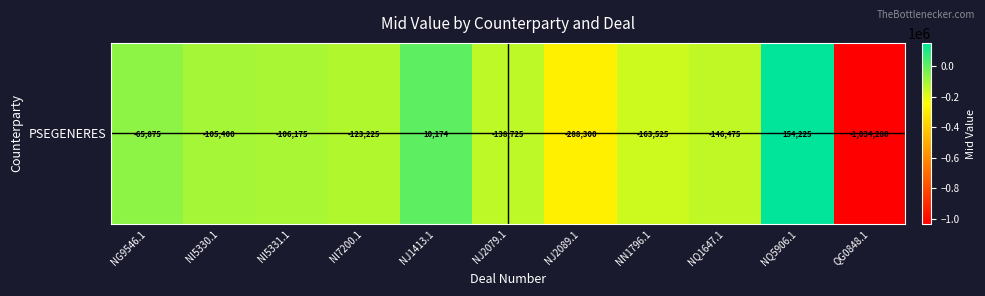

List the labels in order of value, smallest first.

QG0848.1, NJ2089.1, NN1796.1, NQ1647.1, NJ2079.1, NI7200.1, NI5331.1, NI5330.1, NG9546.1, NJ1413.1, NQ5906.1